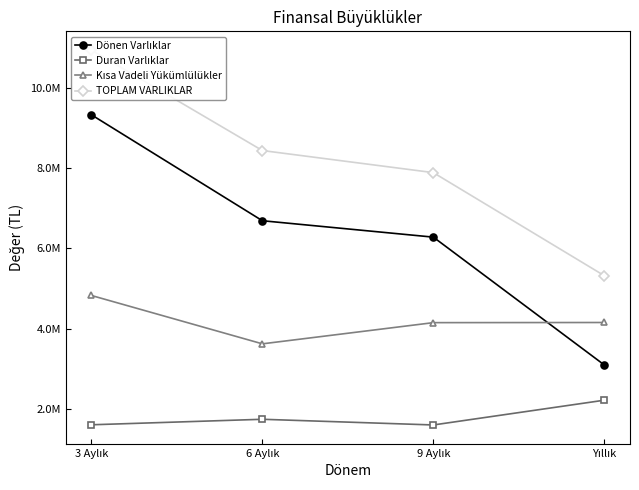

Does the chart have visible grid lines?

No